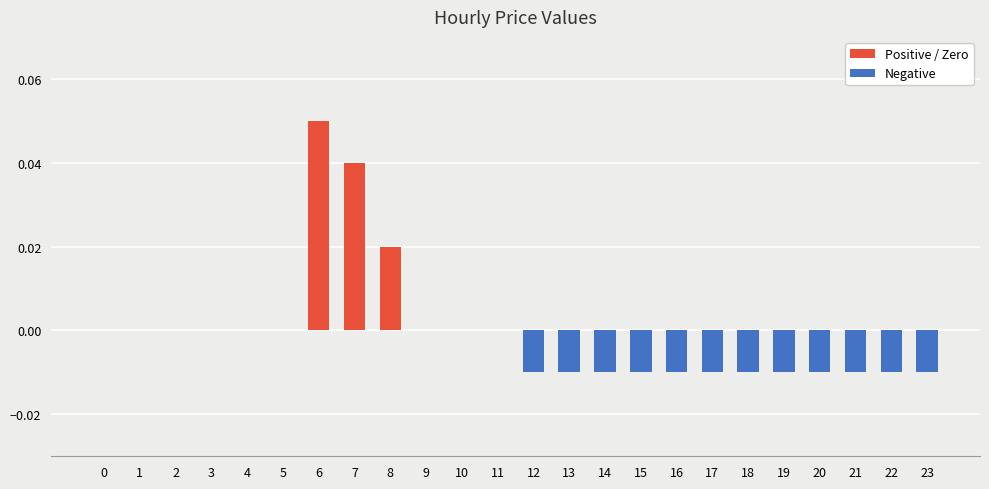

Are the bars horizontal?

No